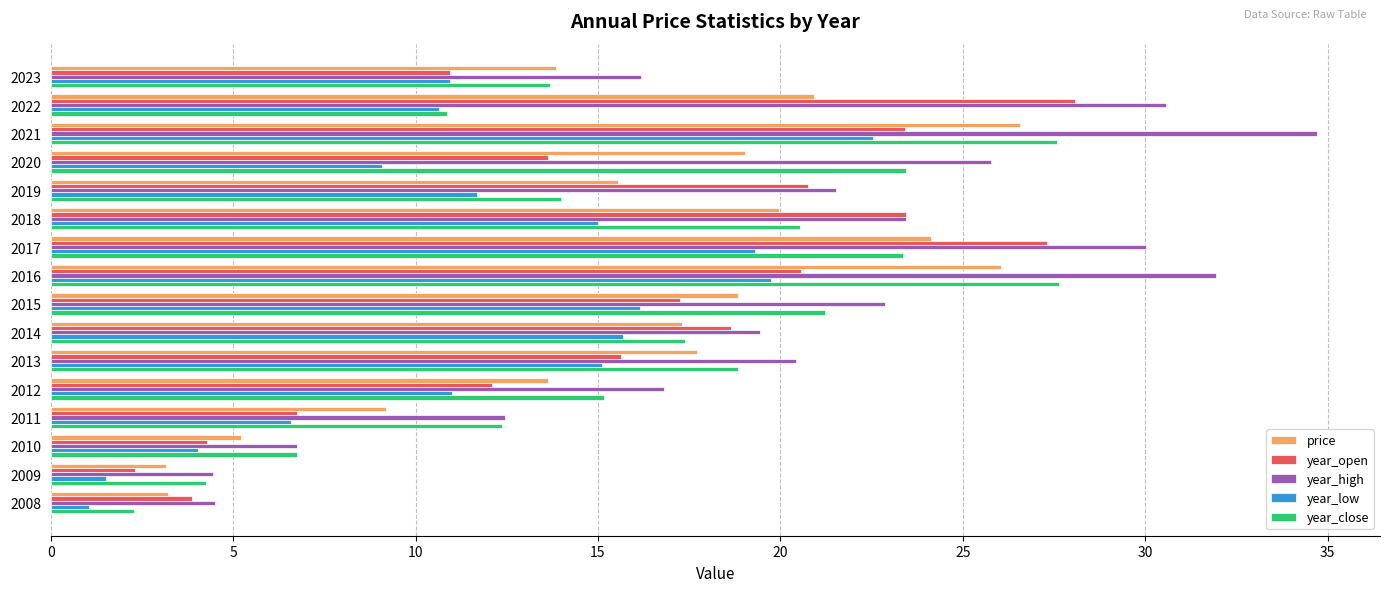

Which series has the largest total across all categories?

year_high